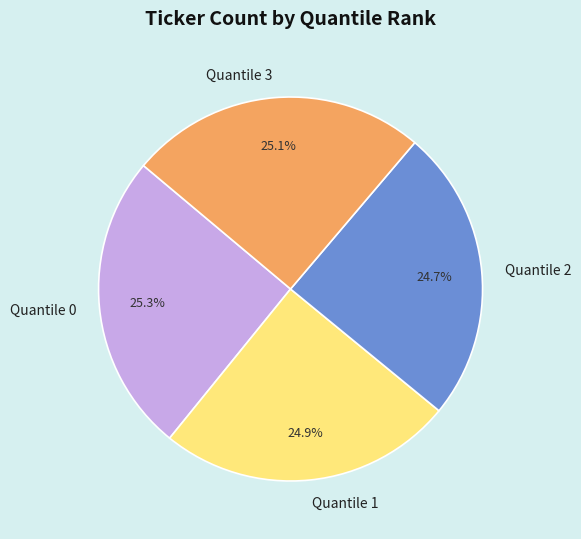

To the nearest percent, what is the difference between the largest and smallest slice percentages?

1%